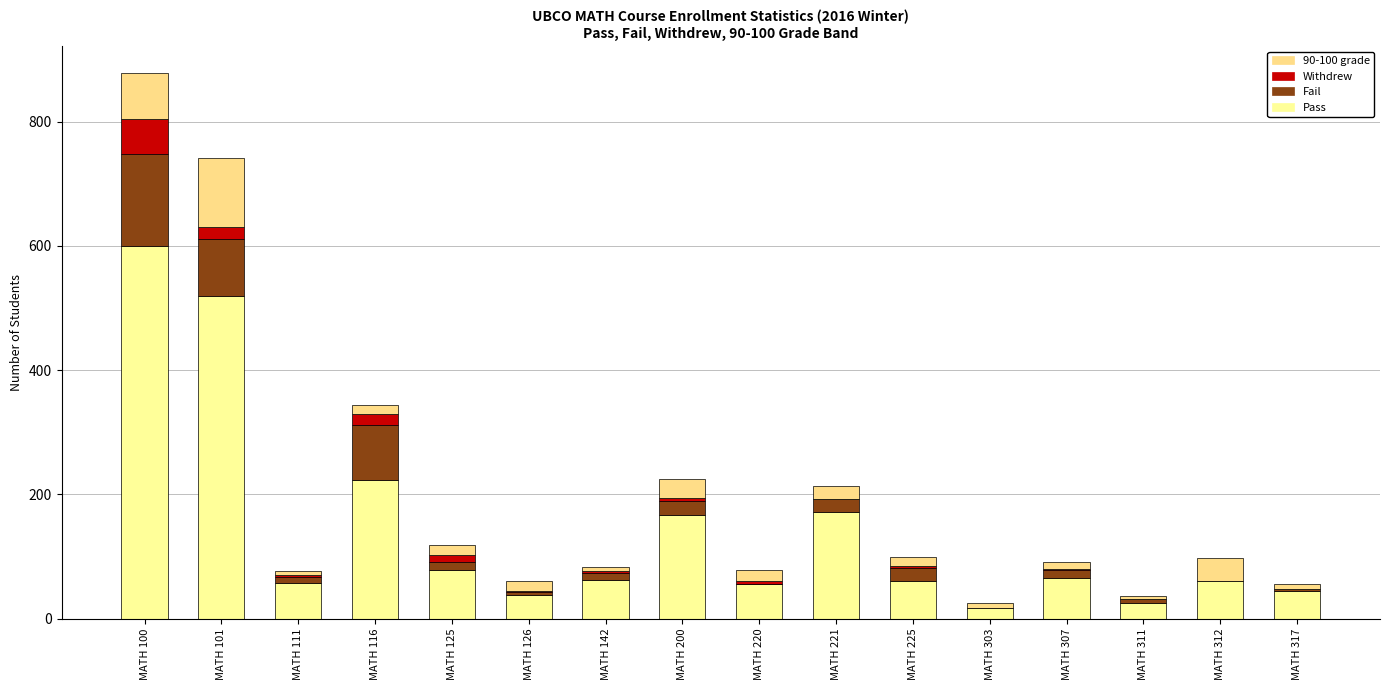

List the series in order of their peak value, highest first.

Pass, Fail, 90-100 grade, Withdrew